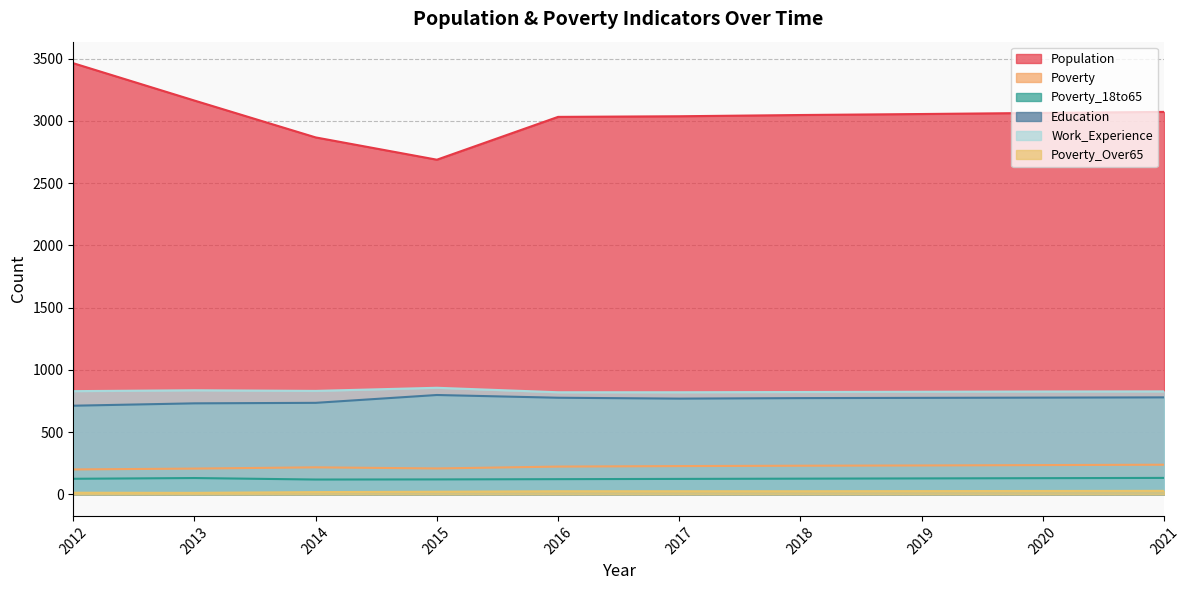

True or false: Poverty_Over65 and Poverty_18to65 intersect in this chart.

False